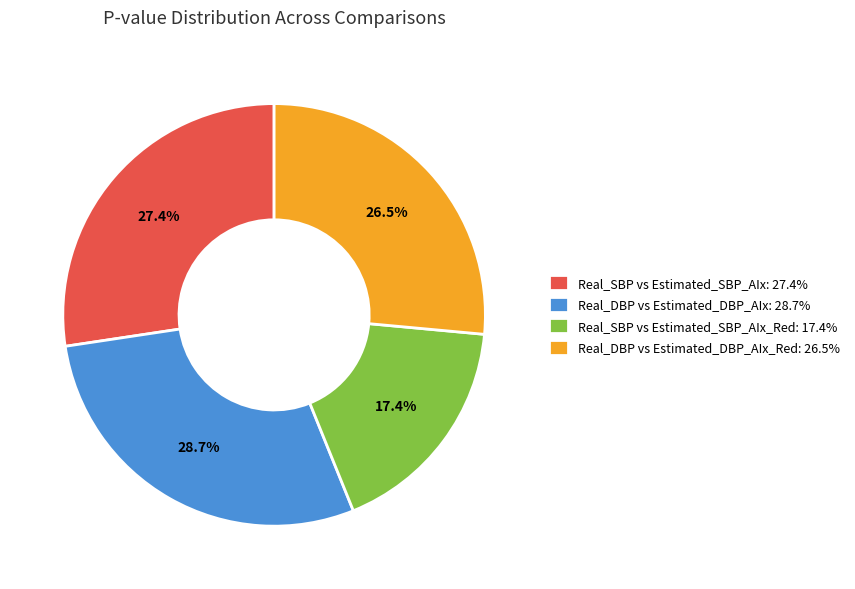

What percentage do Real_DBP vs Estimated_DBP_AIx_Red: 26.5% and Real_SBP vs Estimated_SBP_AIx_Red: 17.4% together represent?

43.9%